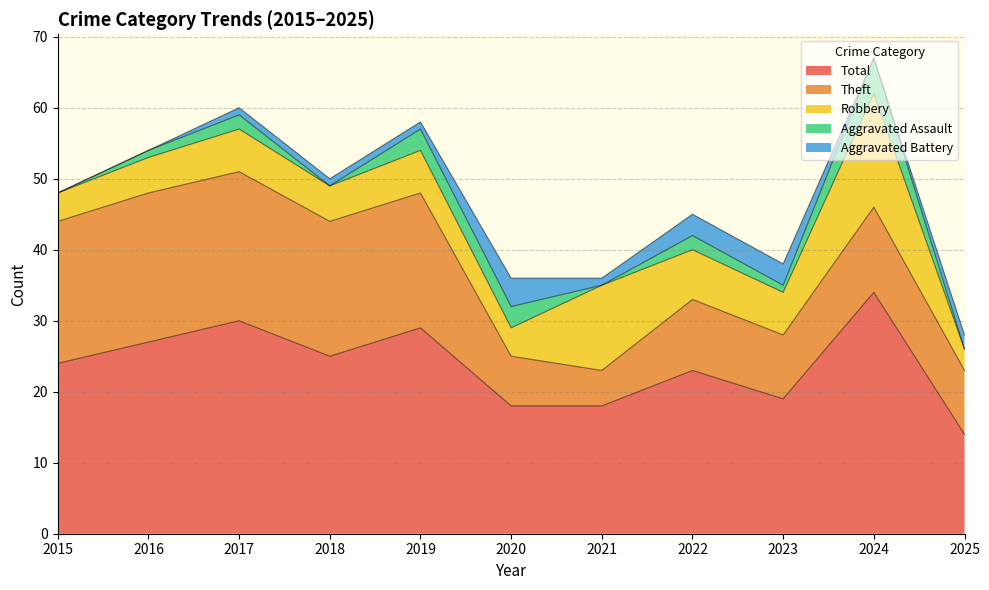

How many lines are shown in the chart?

5